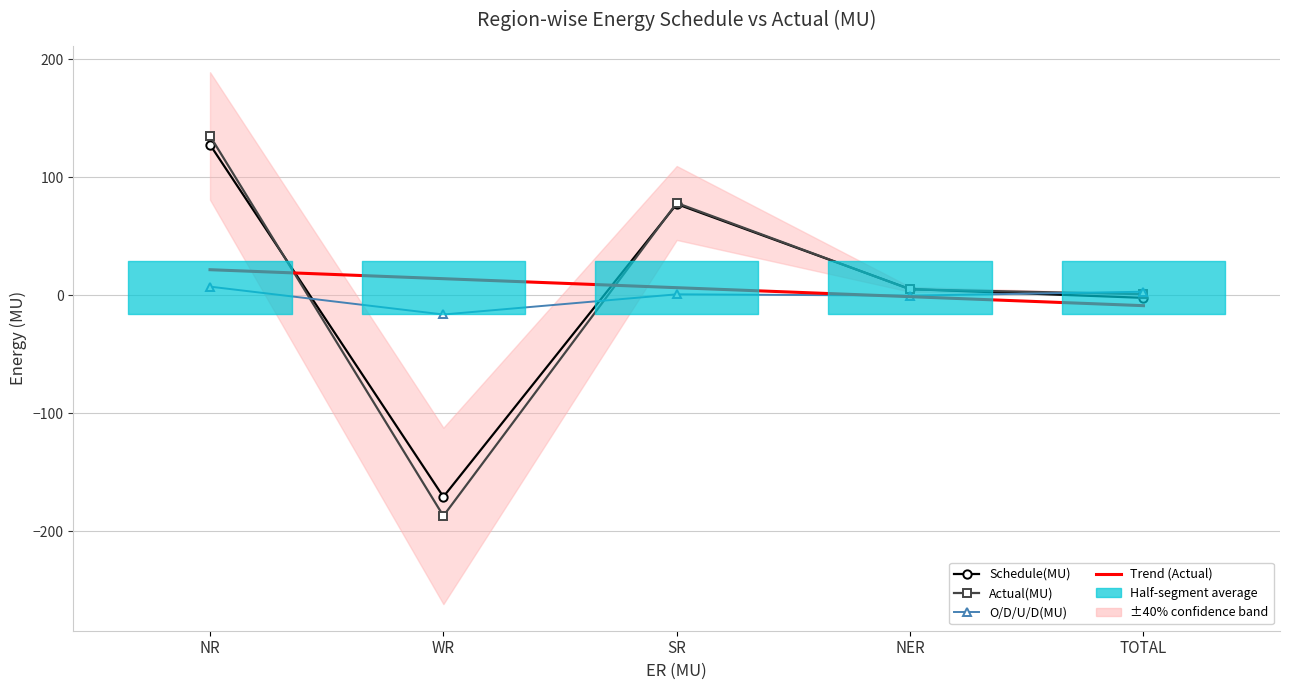

What is the difference between the maximum and minimum values in the Actual(MU) series?

322.0